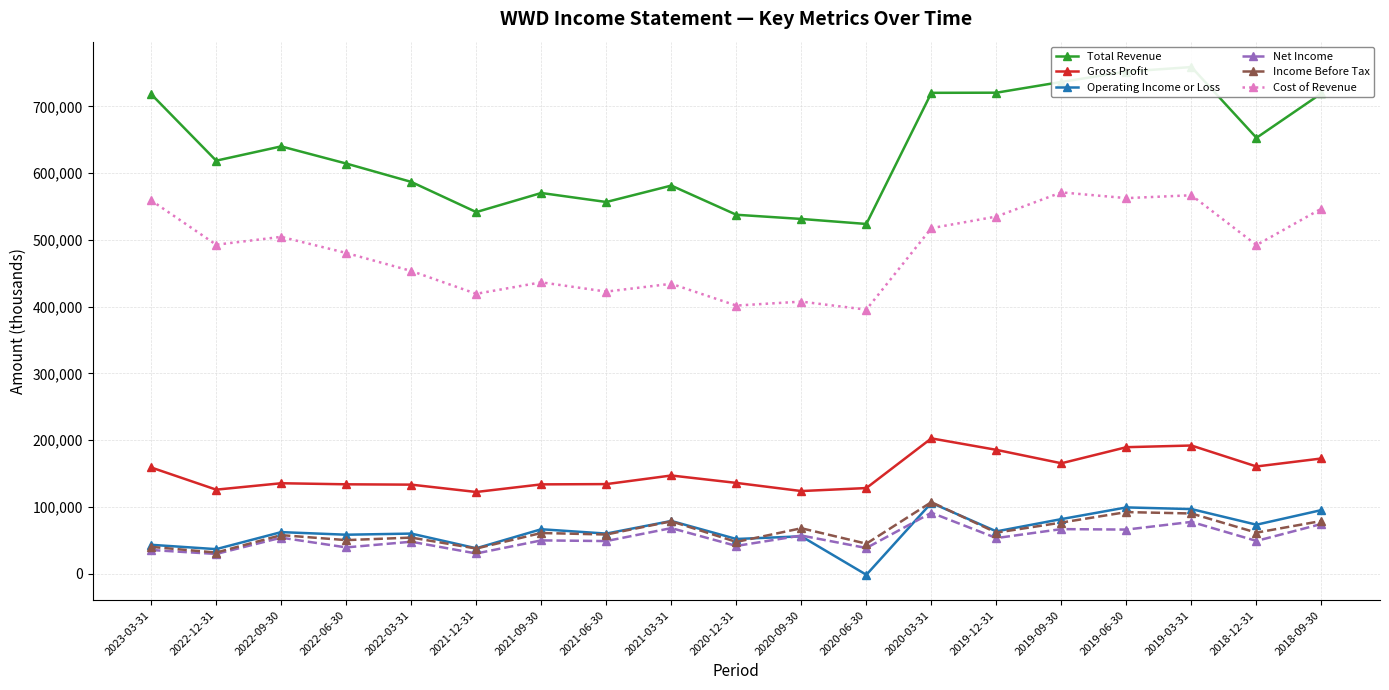

What is the maximum value shown in the chart?

758800